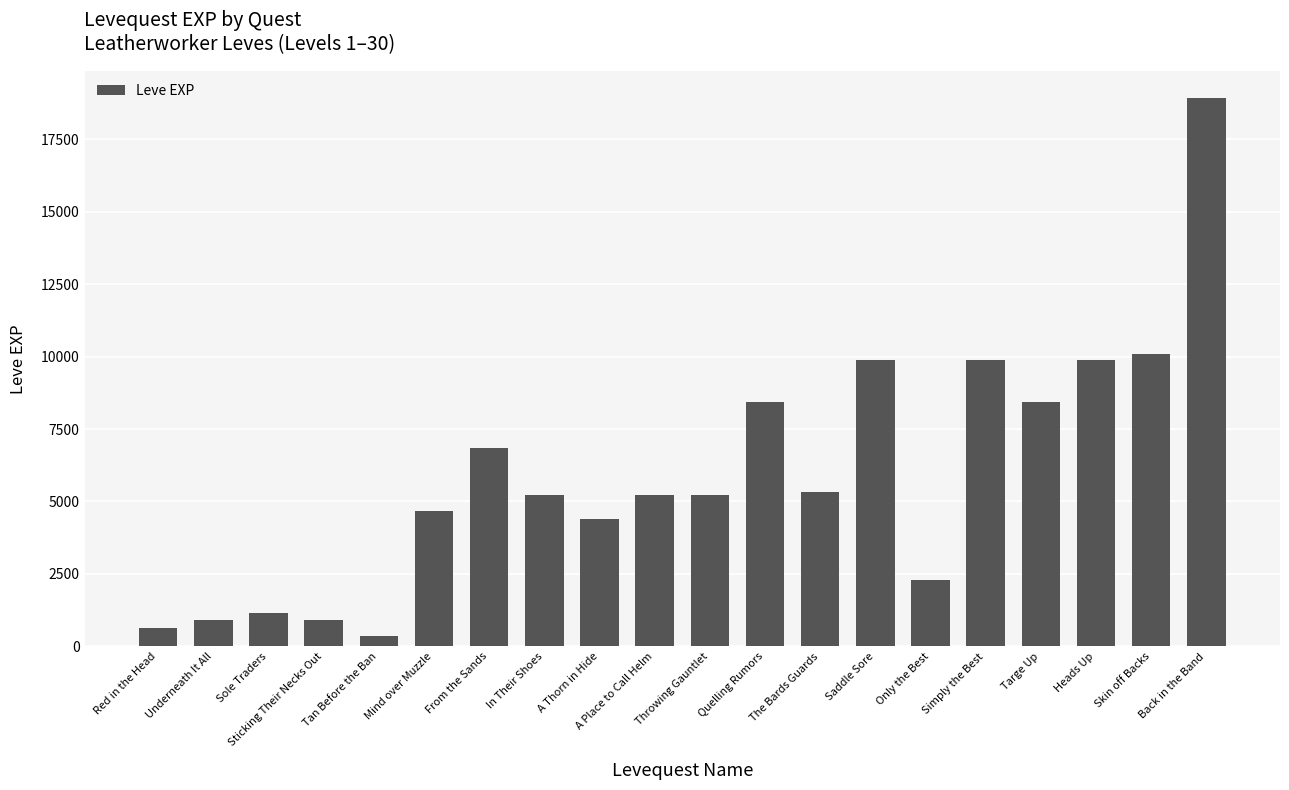

What is the sum of all values?

118730